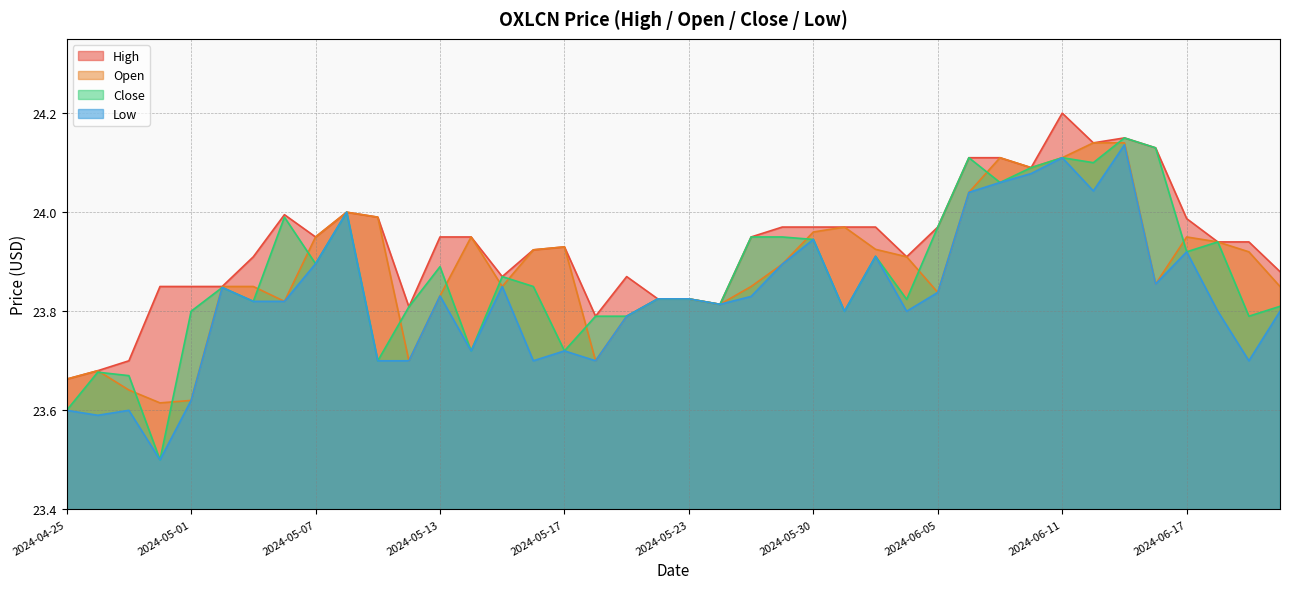

Between 2024-04-29 and 2024-06-12, which series saw the biggest shift?

Open